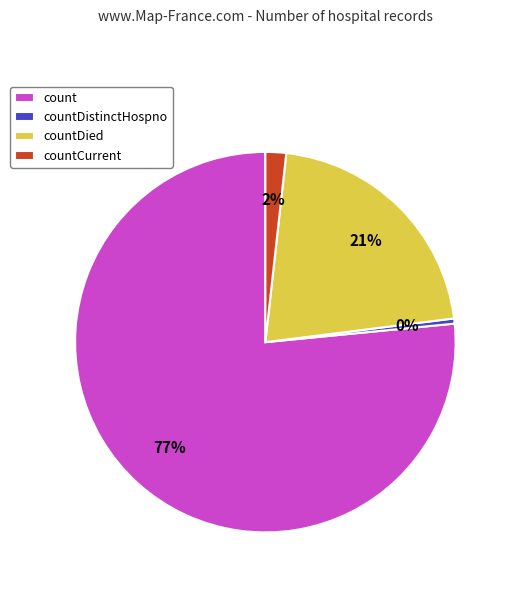

To the nearest percent, what portion does countCurrent represent?

2%